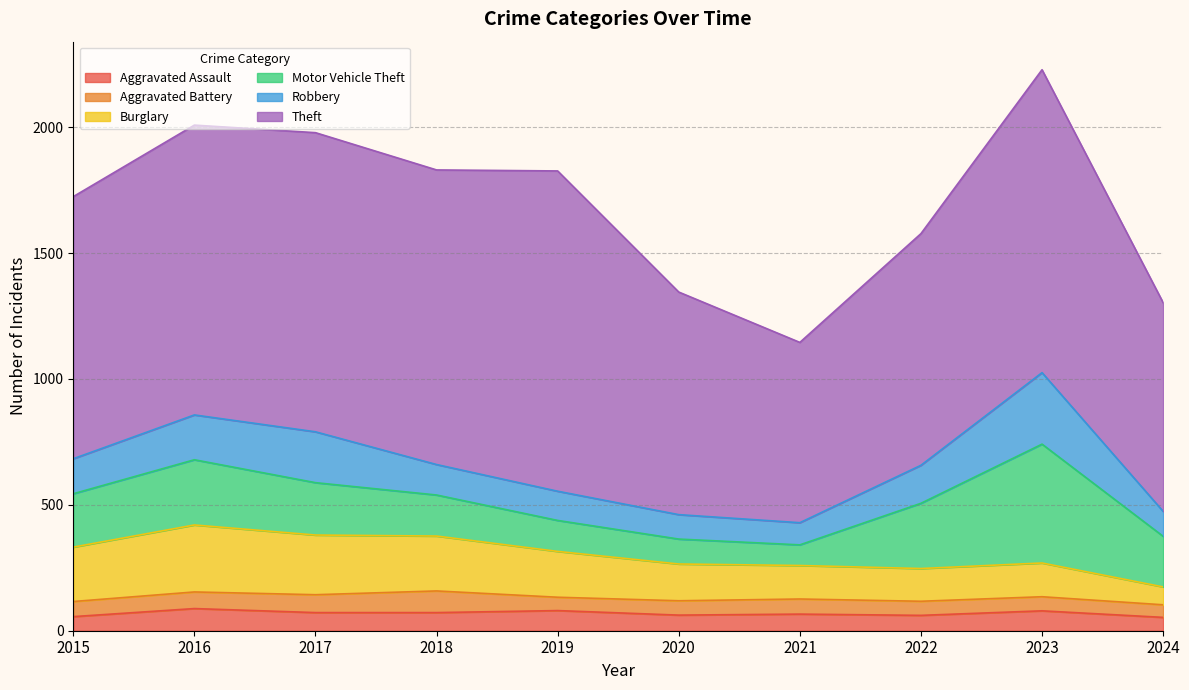

At which label is Aggravated Battery closest to 68?

2016